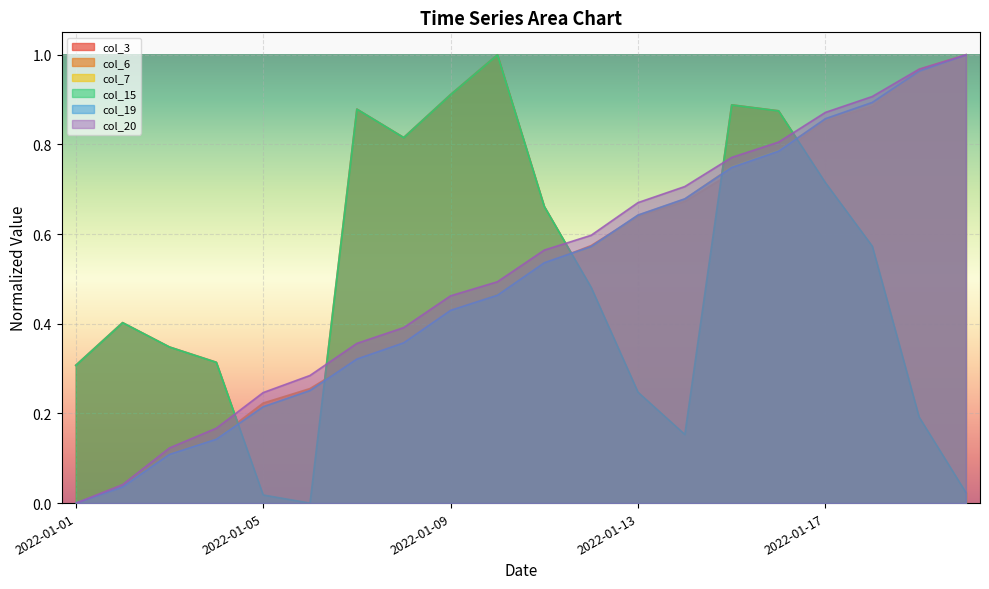

Does the chart display data point markers on the line(s)?

No